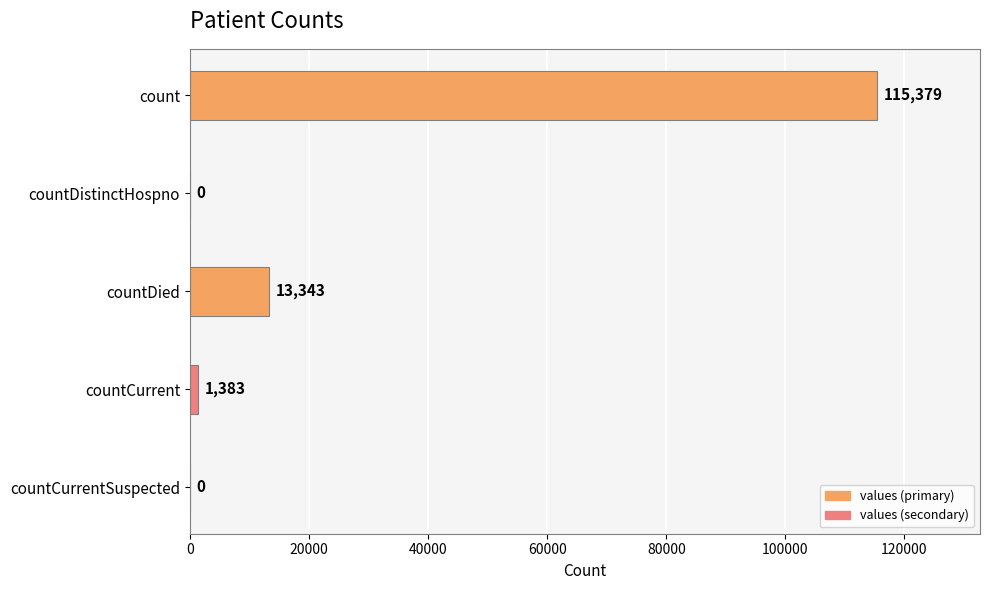

How many positive values are there?

3